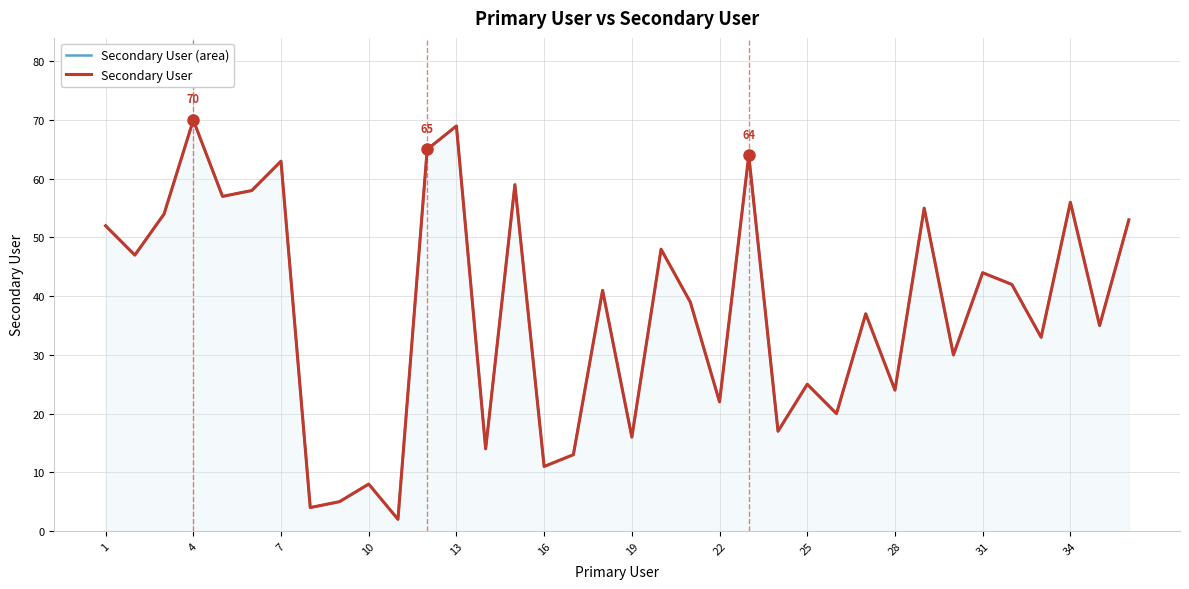

The value of Secondary User (area) at 10 is 13. True or false?

False